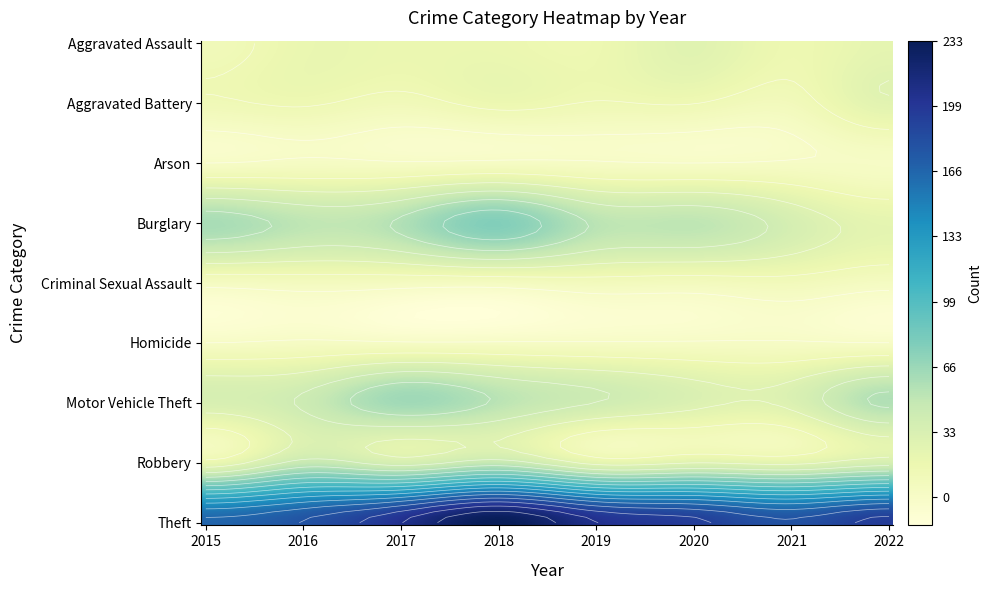

What is the minimum value for Aggravated Battery?

9